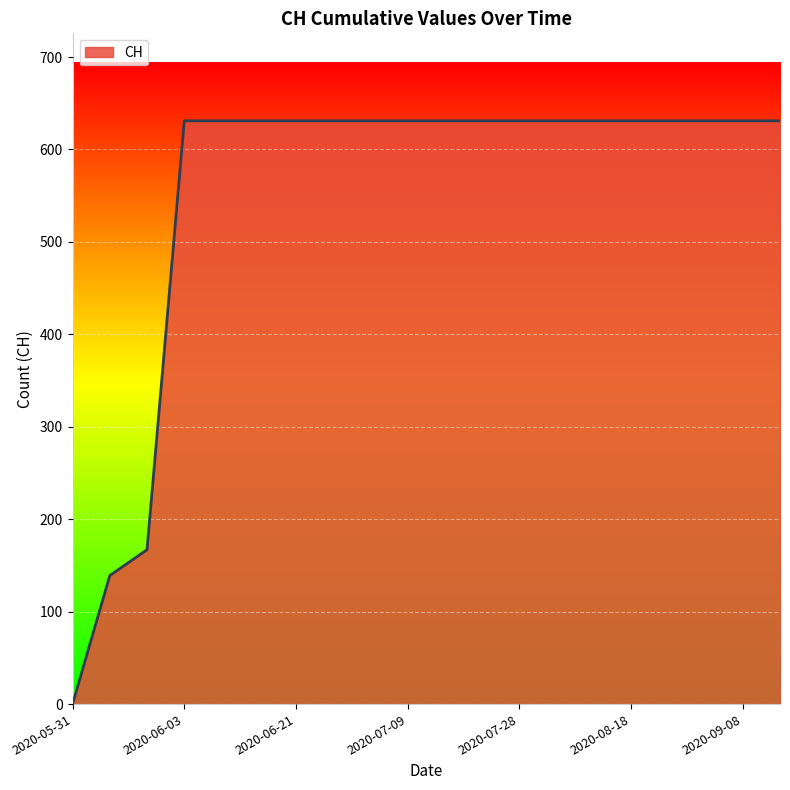

What is the difference between the maximum and minimum values?

631